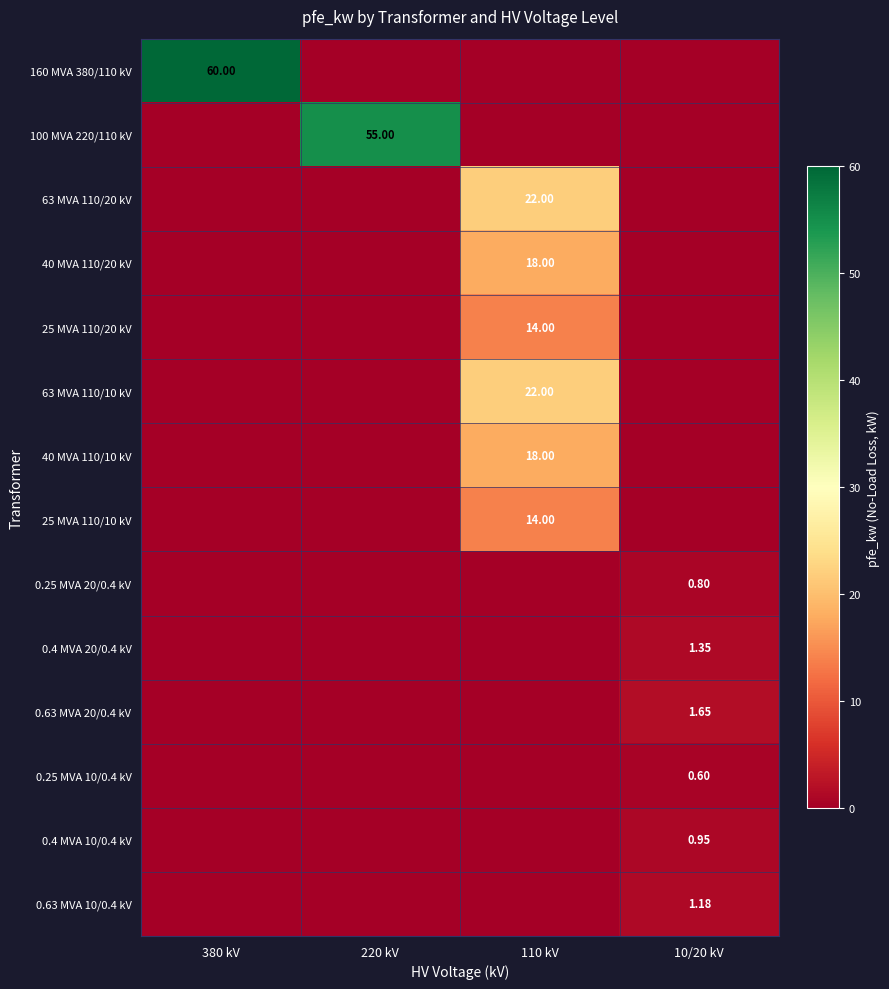

Between 220 kV and 110 kV, which series saw the biggest shift?

100 MVA 220/110 kV